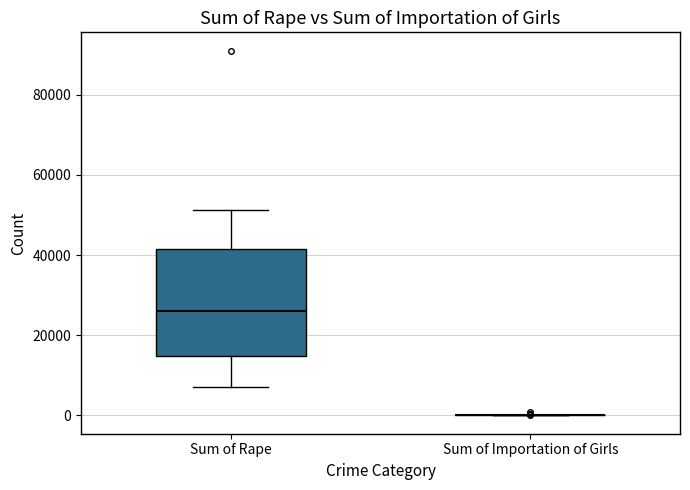

Reading left to right, transcribe this box plot: for each box, give where its median line is, the range the box spans, and where its two whiskers end, as read against the y-axis. The values are not printed on the chart, so give them approximately, as read against the axis.

Sum of Rape: median 26000, box 14000 to 42000, whiskers 8000 to 52000
Sum of Importation of Girls: box collapsed to a line at 0, whiskers 0 to 0